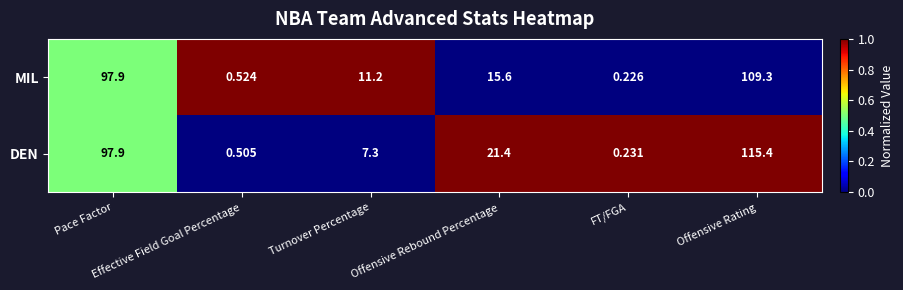

Rank the series by their average value, from lowest to highest.

MIL, DEN